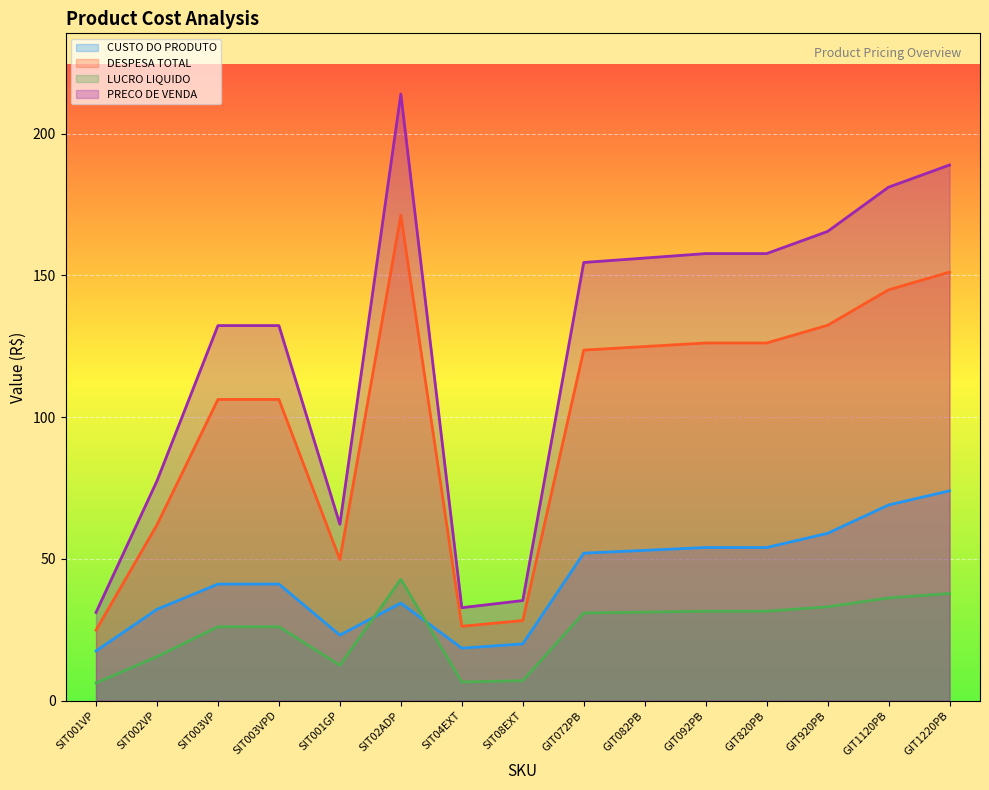

Which category has the lowest value in the LUCRO LIQUIDO series?

SIT001VP